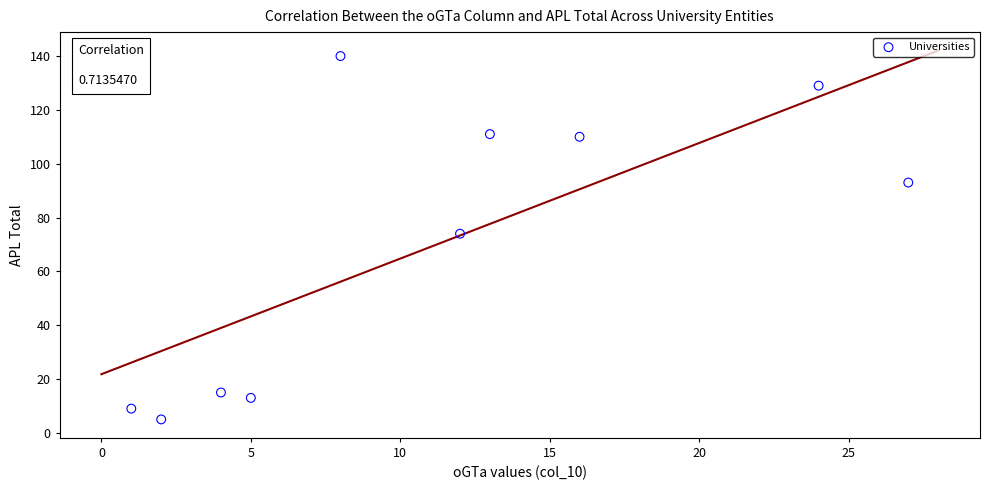

What Y value in the scatter plot is closest to 72?

74